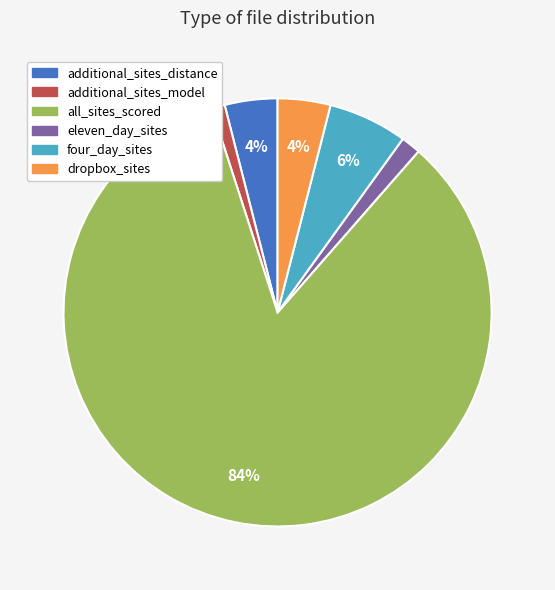

Does additional_sites_distance represent more than half of the total?

No